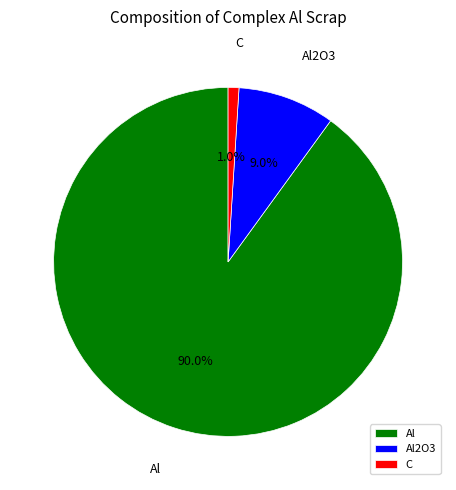

Is it true that Al is 85% of the pie?

False